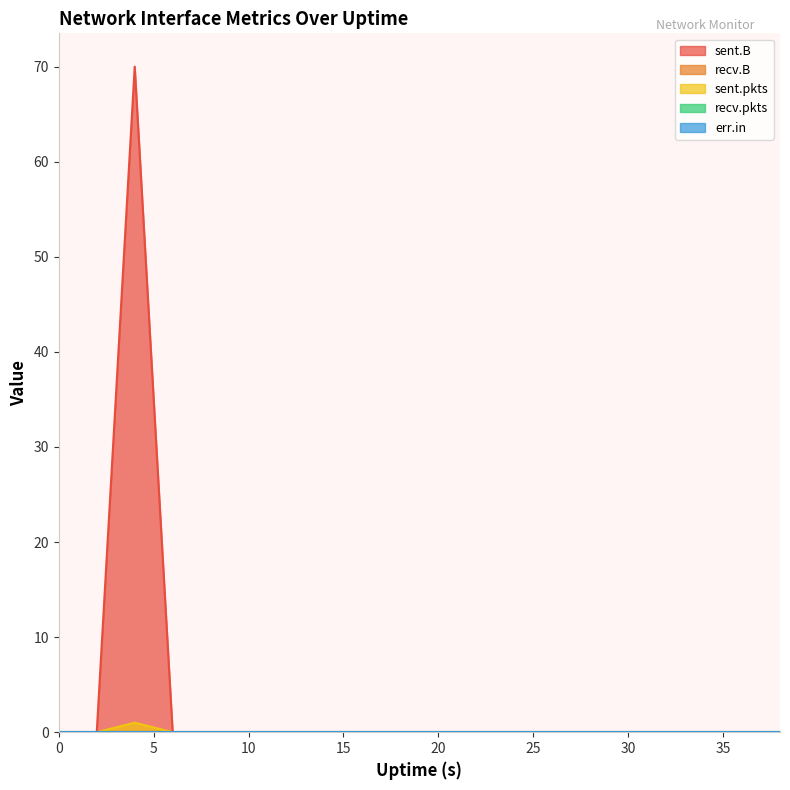

At 26, list the series in order from largest to smallest.

sent.B, recv.B, sent.pkts, recv.pkts, err.in